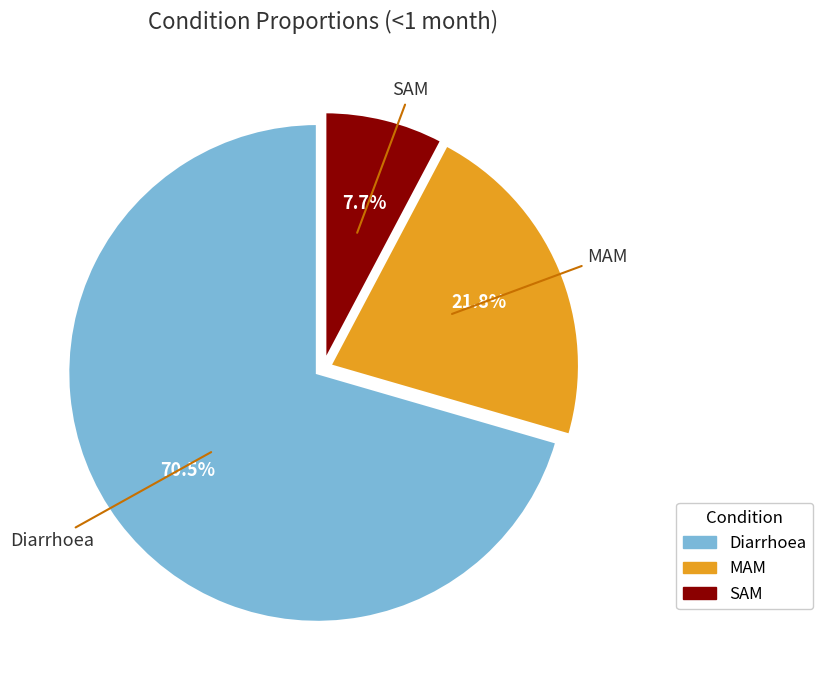

How much of the chart is everything except SAM?

92.3%